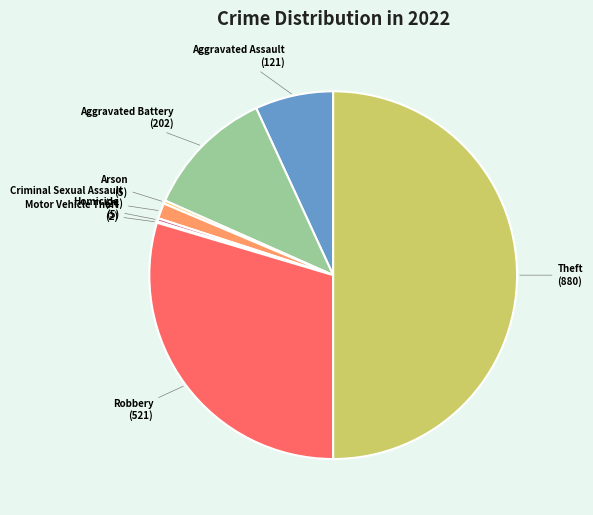

Between Theft and Arson, which is larger?

Theft